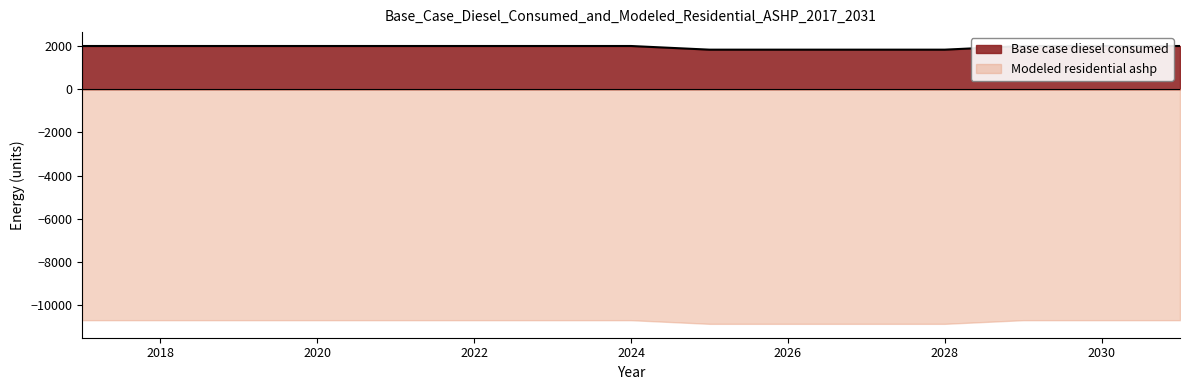

Which has a higher value, 2023 or 2024?

2023